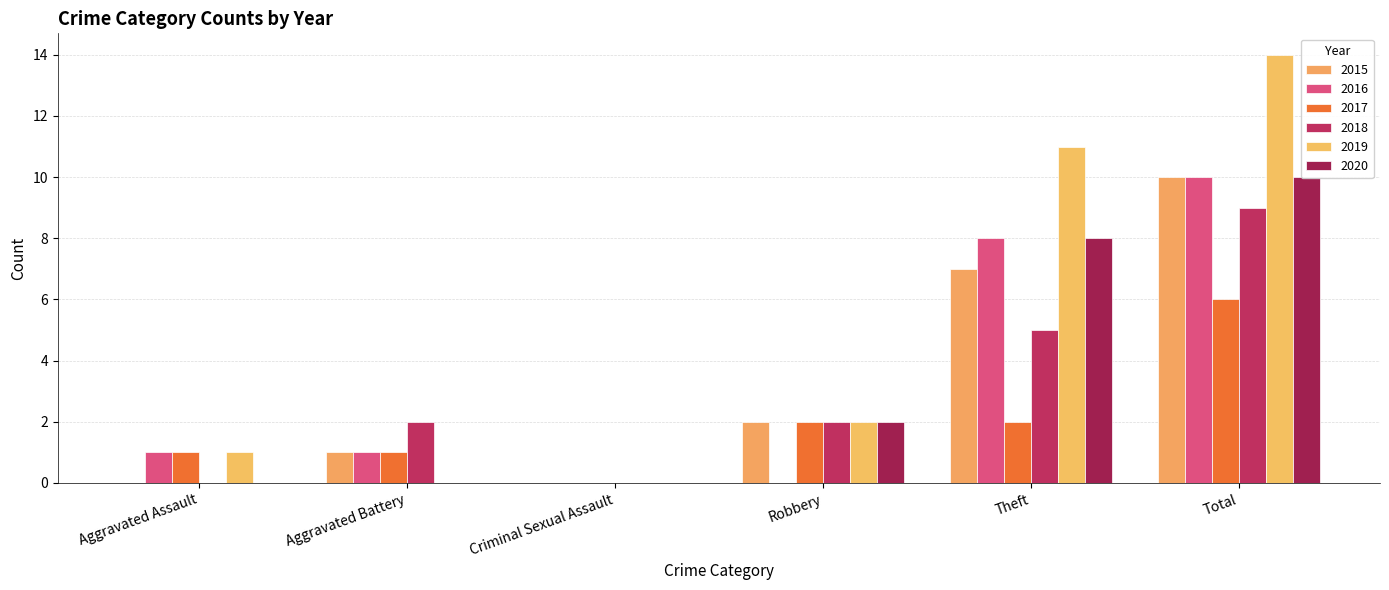

The value of 2017 at Robbery is 2. True or false?

True